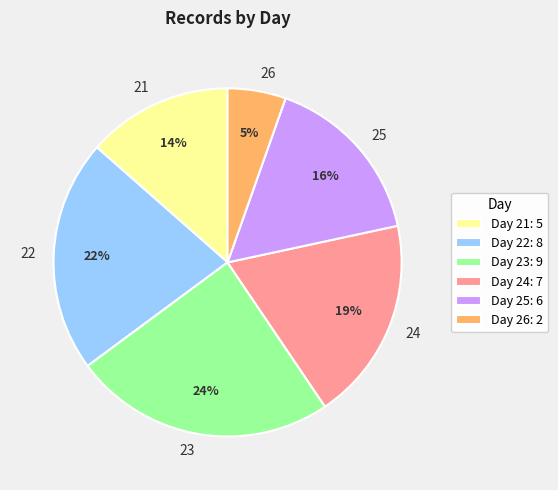

True or false: 26 accounts for 5% of the total.

True